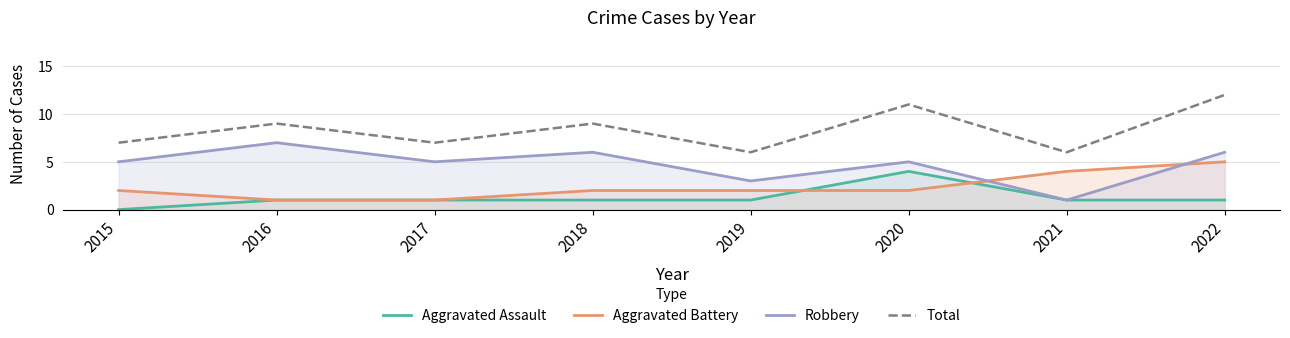

Which has a higher value, 2018 or 2019?

2018